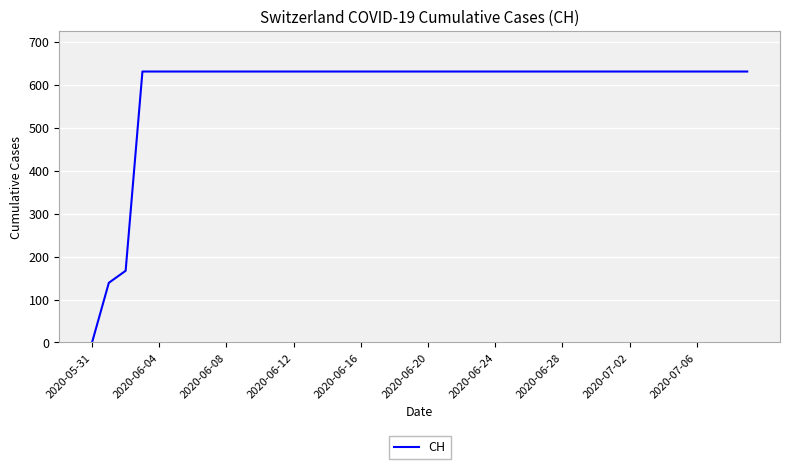

What is the difference between the maximum and minimum values?

631